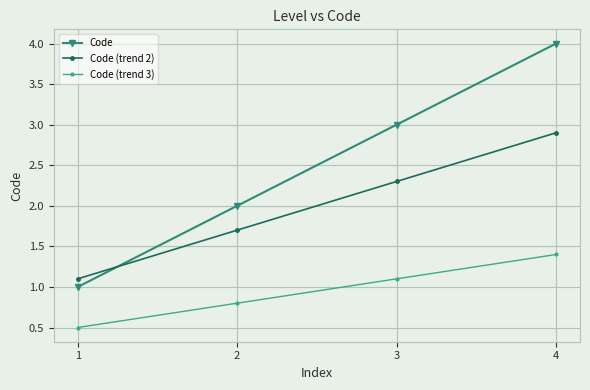

Which series has the largest total across all categories?

Code